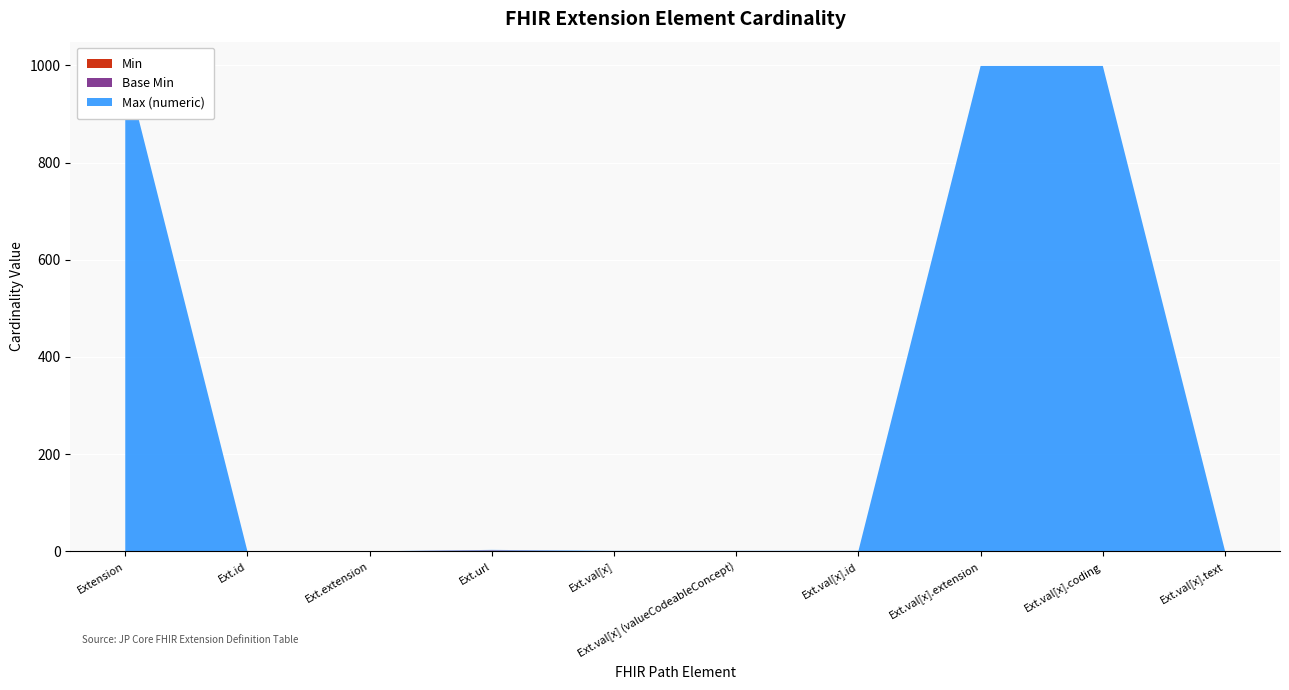

Reading left to right, transcribe all the data shown in this chart.

Min: 0	0	0	1	0	0	0	0	0	0
Base Min: 0	0	0	1	0	0	0	0	0	0
Max (numeric): 999	0	0	1	1	1	1	999	999	1